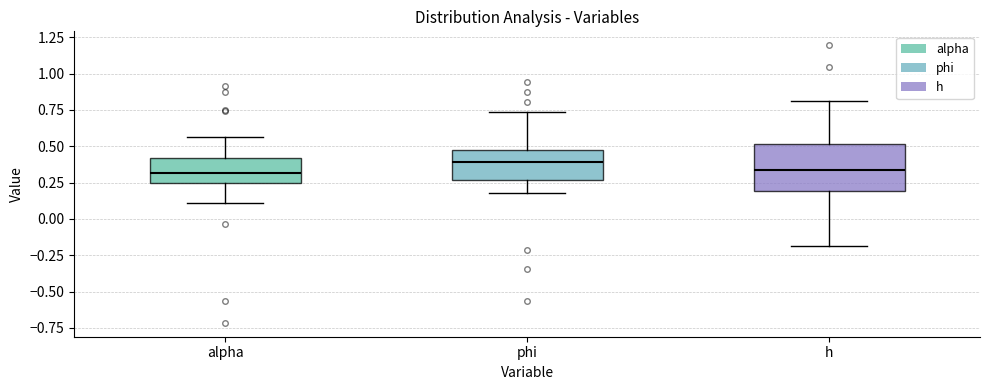

Which box is the tallest, from its lower edge to its upper edge?

h